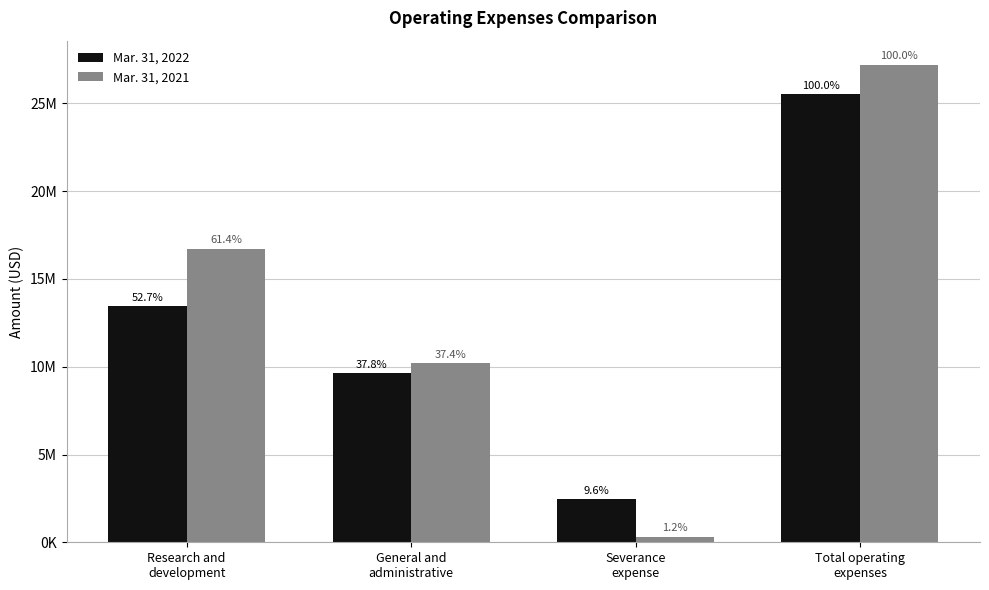

What are all the series names shown in the legend?

Mar. 31, 2022, Mar. 31, 2021